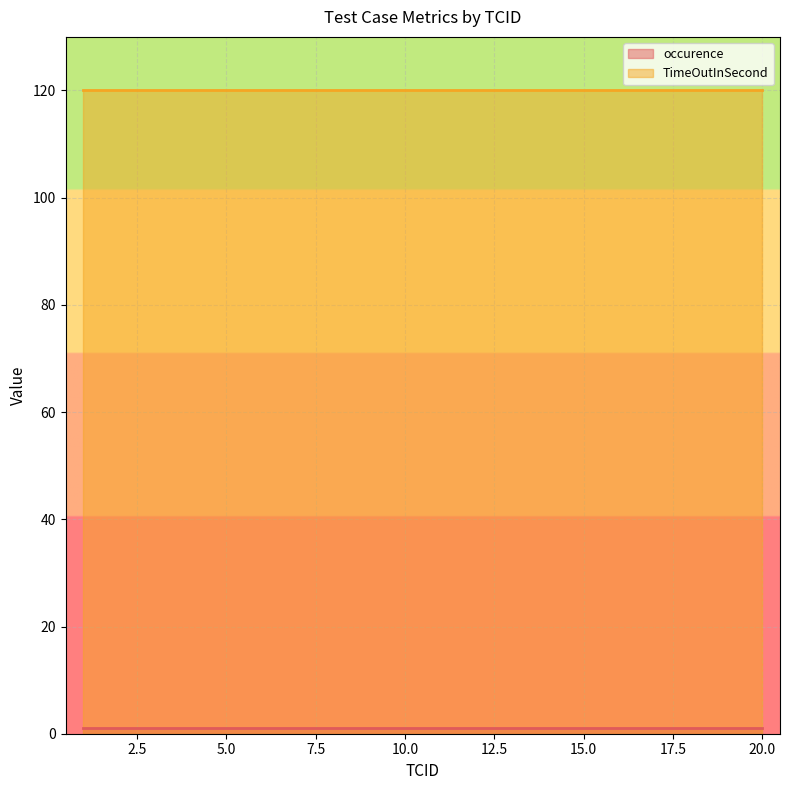

How many lines are shown in the chart?

2